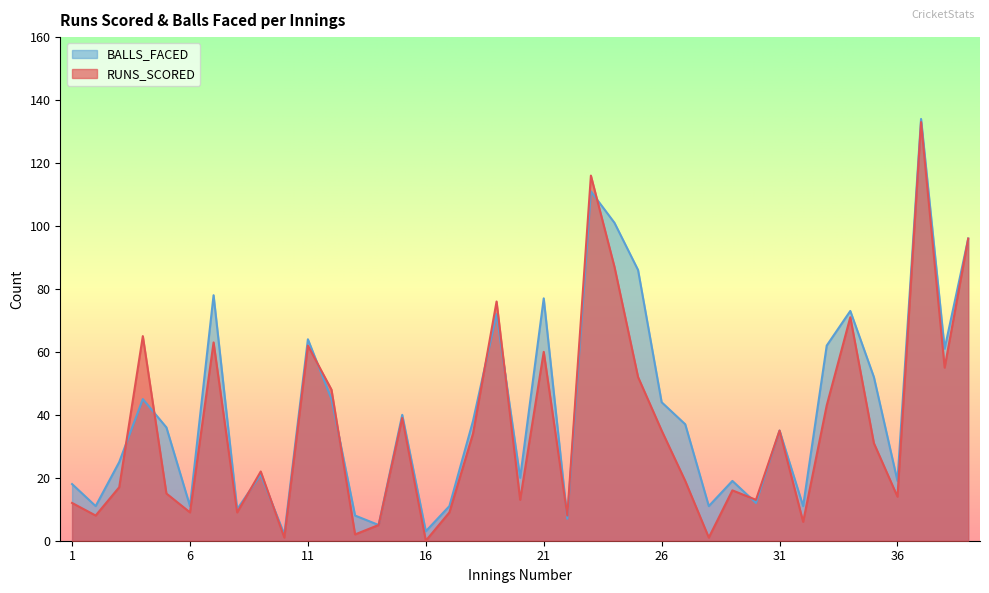

List the labels in order of RUNS_SCORED value, smallest first.

16, 10, 28, 13, 14, 32, 2, 22, 6, 8, 17, 1, 20, 30, 36, 5, 29, 3, 27, 9, 35, 18, 26, 31, 15, 33, 12, 25, 38, 21, 11, 7, 4, 34, 19, 24, 39, 23, 37